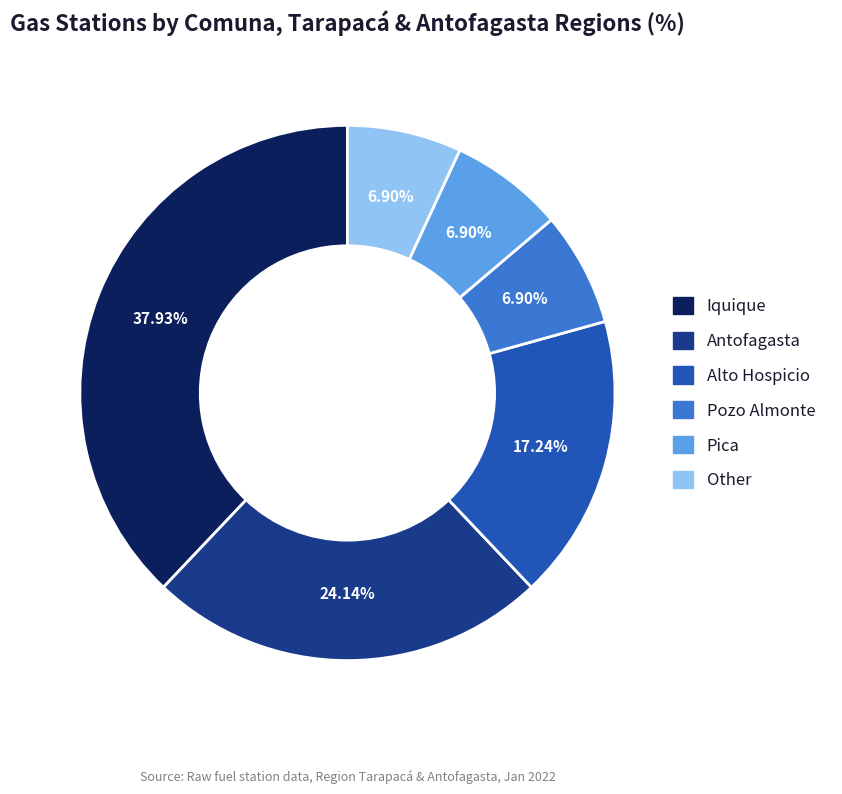

Between Iquique and Alto Hospicio, which is larger?

Iquique